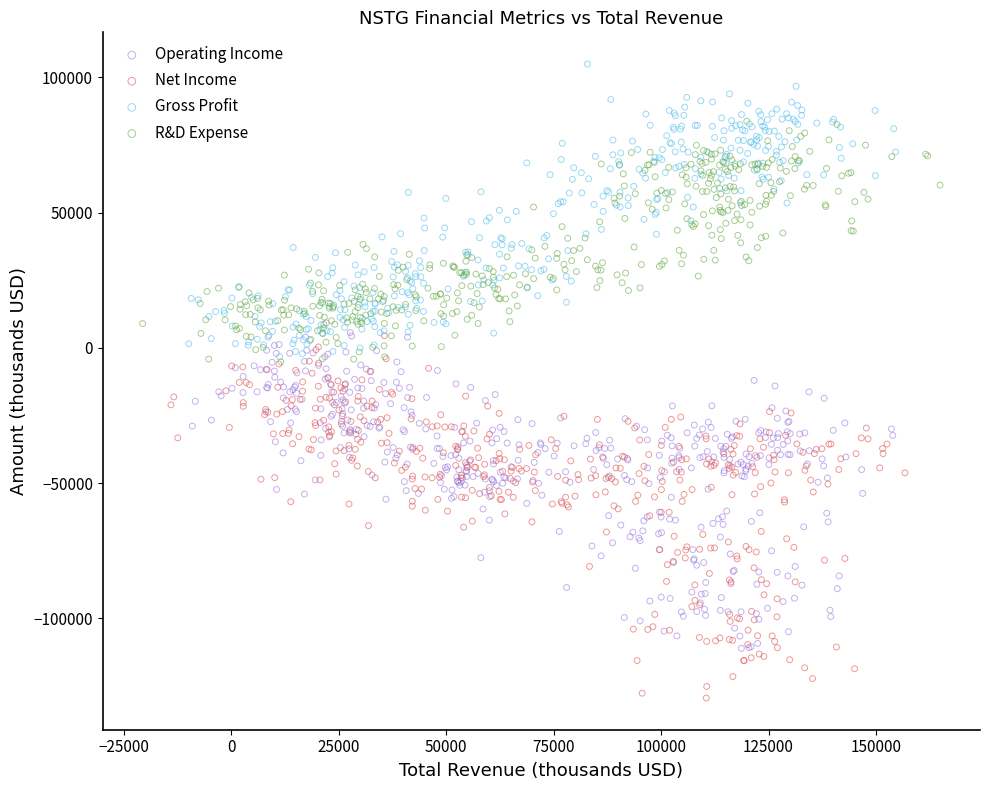

Which series contains the highest Y value?

Gross Profit